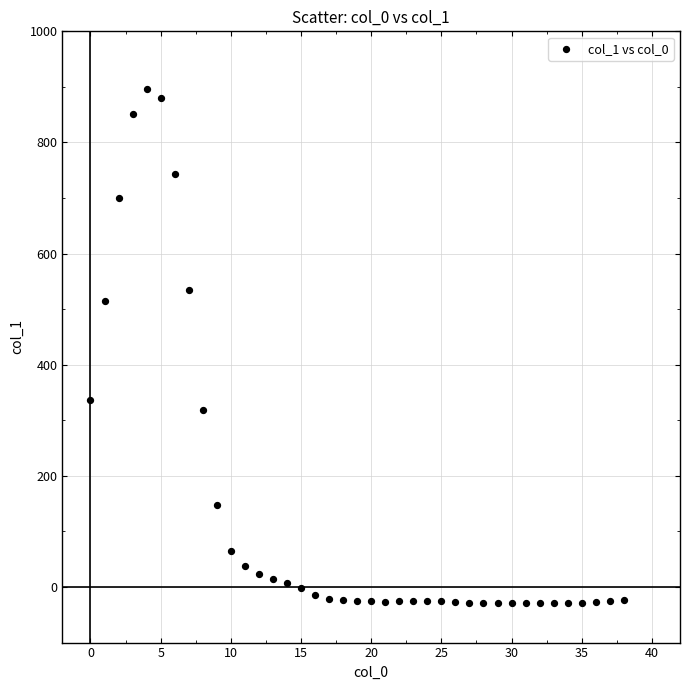

What is the range of Y values (max minus min)?

926